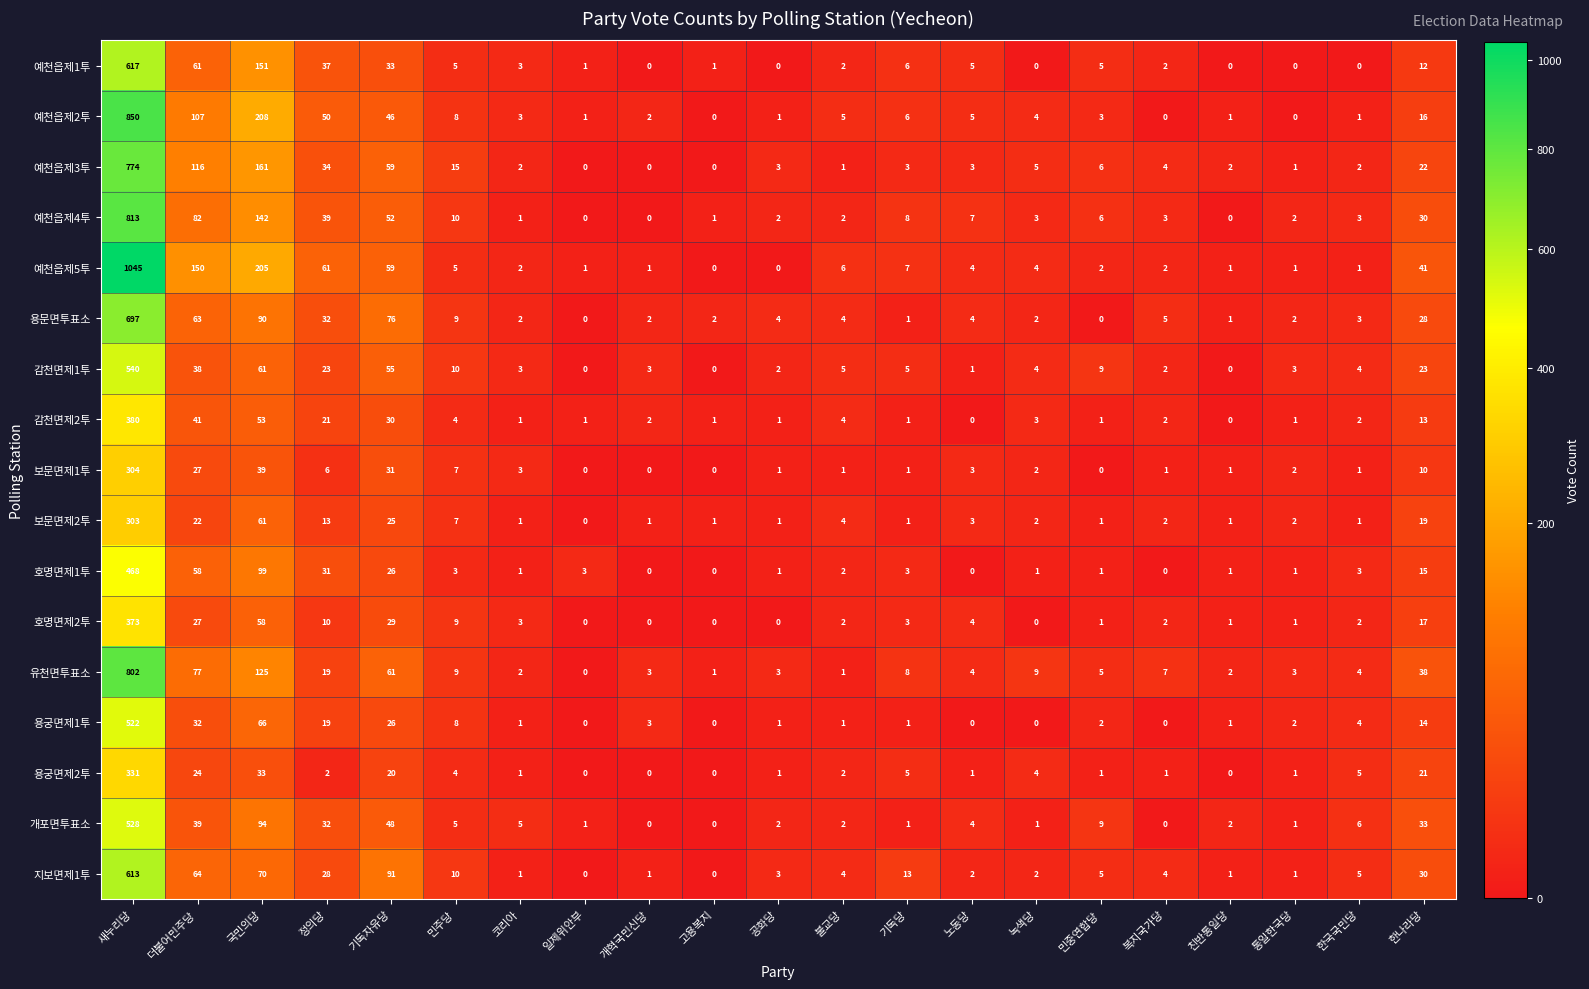

Rank the series at 새누리당 from lowest to highest value.

보문면제2투, 보문면제1투, 용궁면제2투, 호명면제2투, 감천면제2투, 호명면제1투, 용궁면제1투, 개포면투표소, 감천면제1투, 지보면제1투, 예천읍제1투, 용문면투표소, 예천읍제3투, 유천면투표소, 예천읍제4투, 예천읍제2투, 예천읍제5투